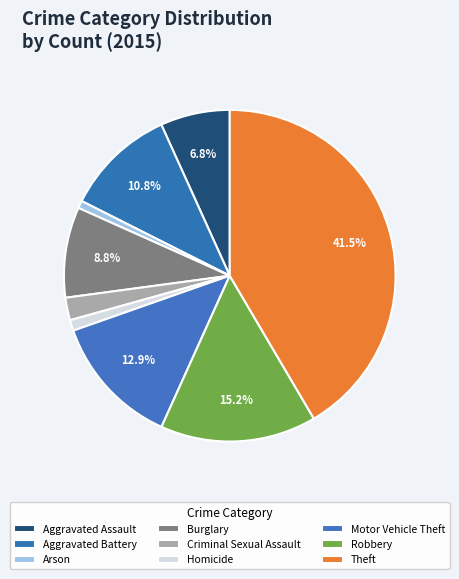

To the nearest percent, what is the average slice percentage?

11%